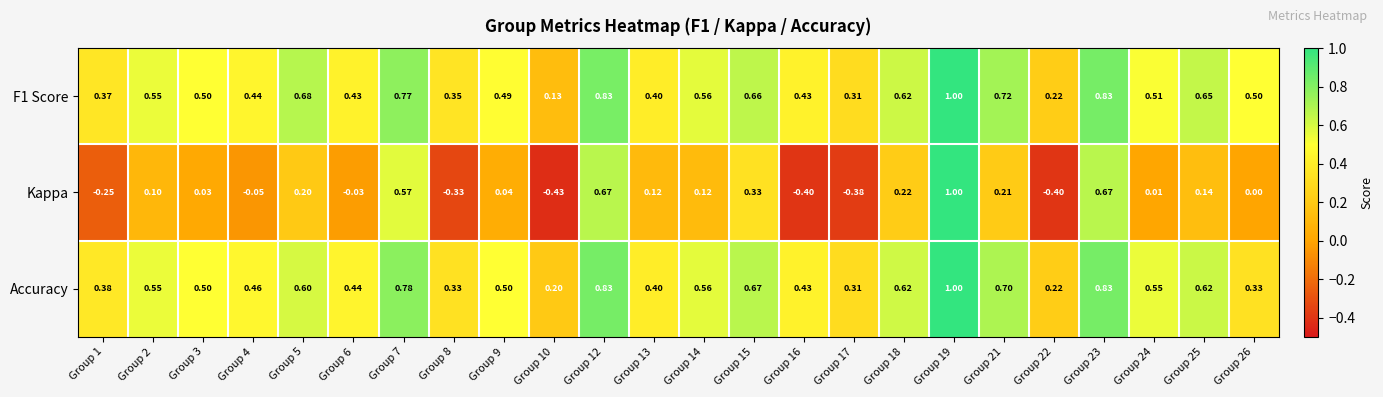

Which series changed the most between Group 3 and Group 4?

Kappa